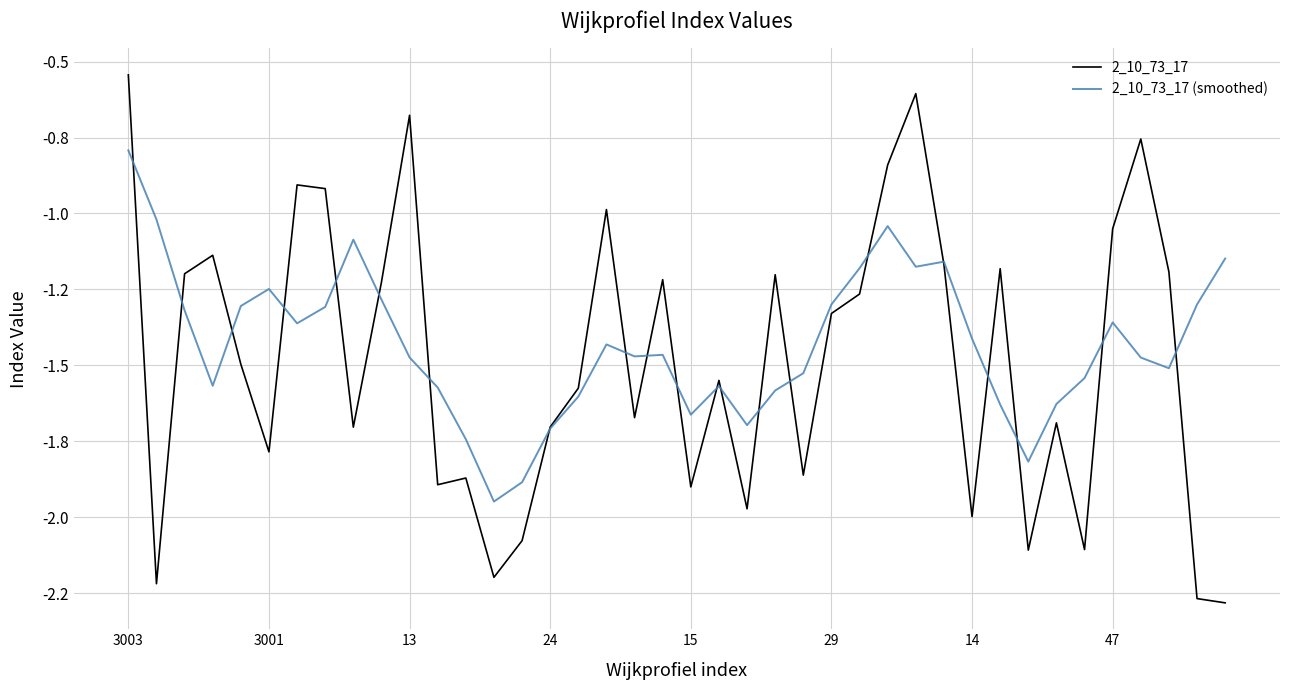

Is this an area chart (filled region under the line)?

No